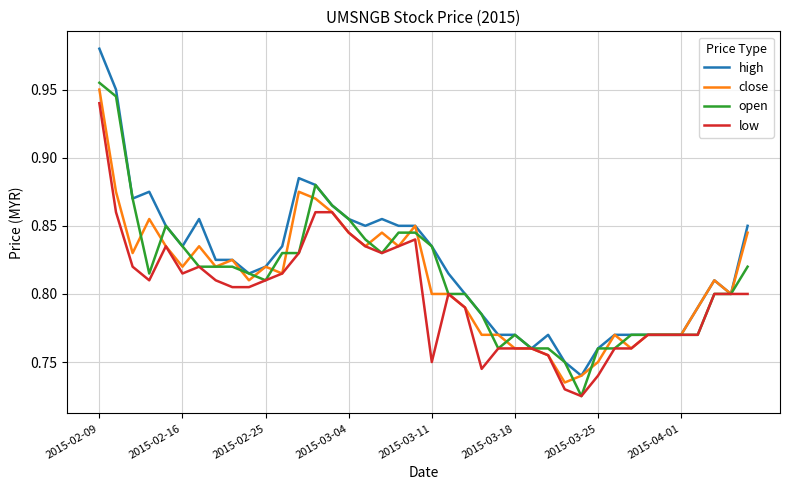

Which series has the widest spread of values?

high